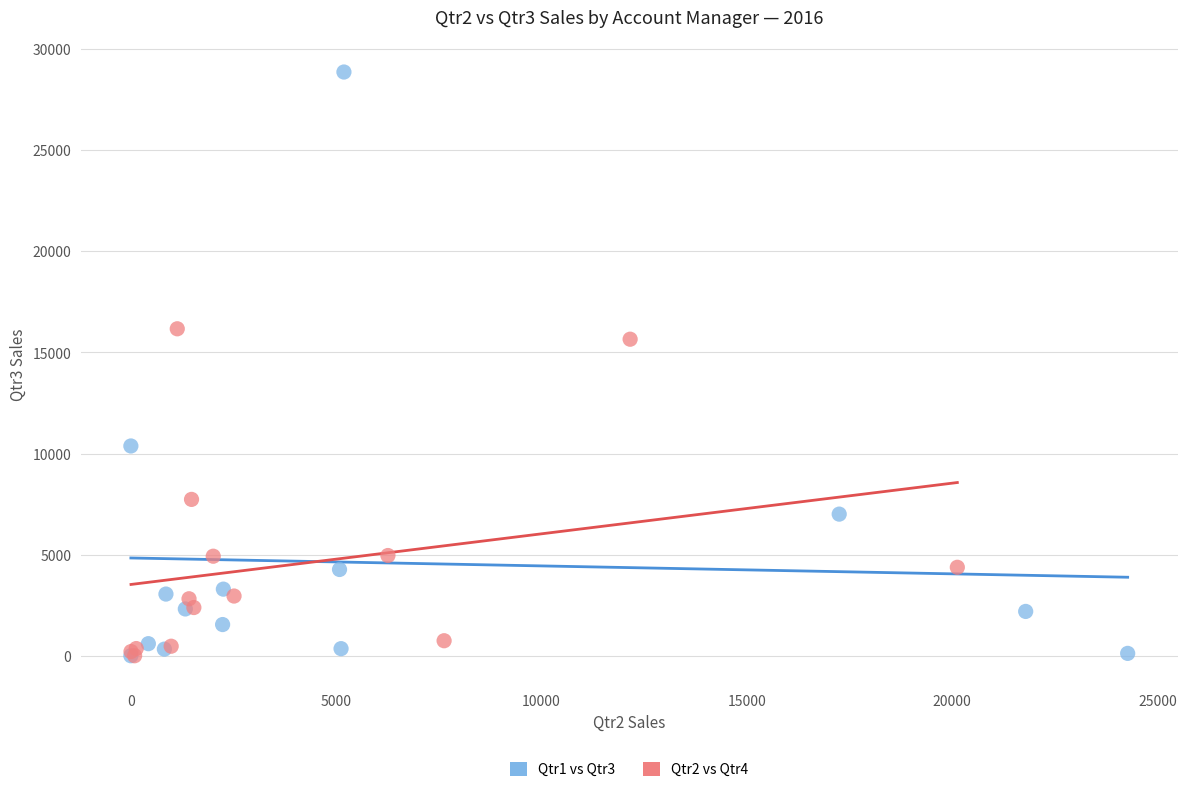

Which series contains the highest Y value?

Qtr1 vs Qtr3